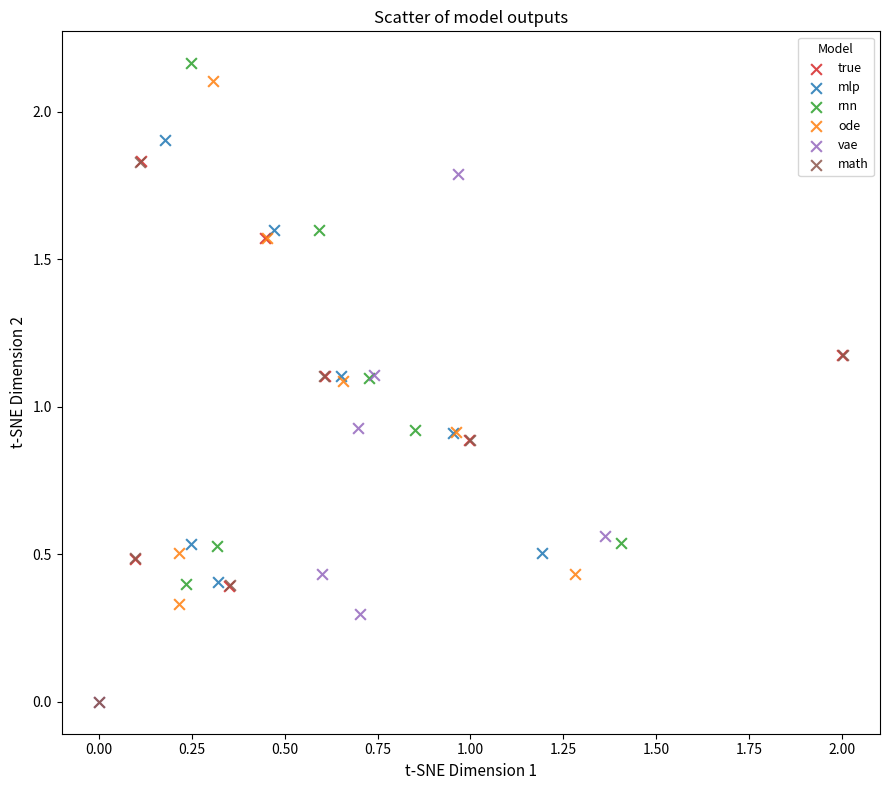

What are all the series names shown in the legend?

true, mlp, rnn, ode, vae, math